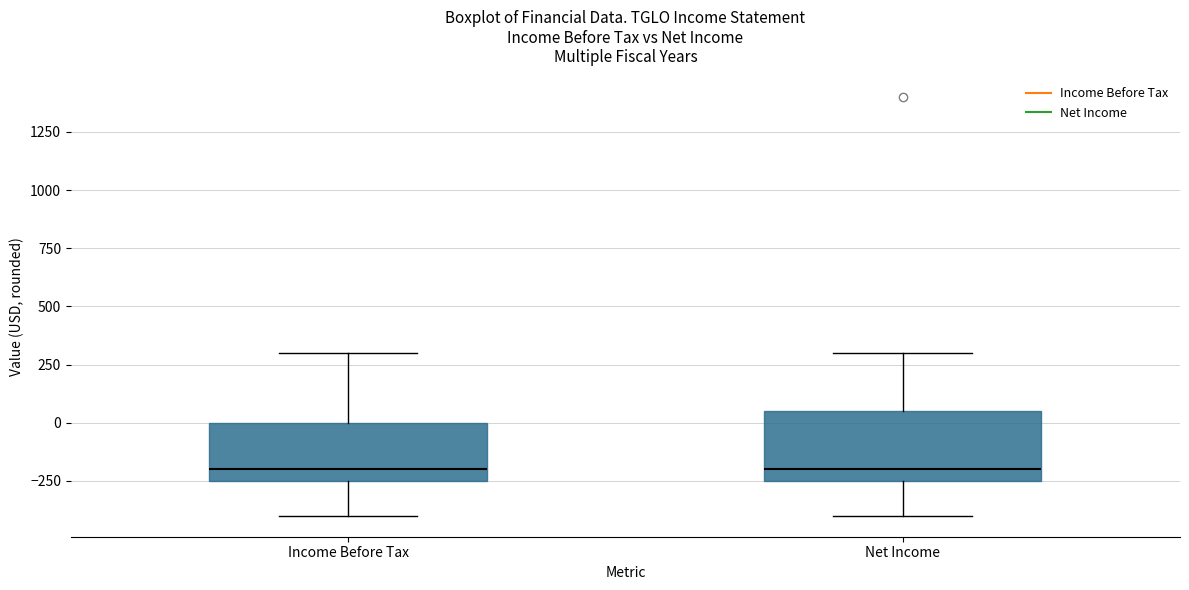

Where does the median line of the box for Income Before Tax sit on the y-axis? The values are not printed on the chart, so give them approximately, as read against the axis.

-200